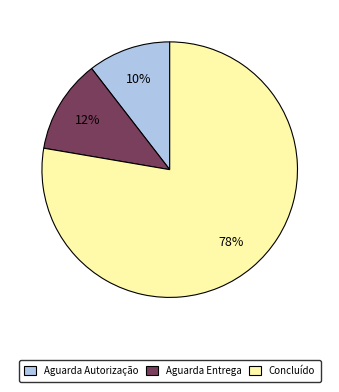

Combined, do Aguarda Entrega and Concluído account for over 50%?

Yes